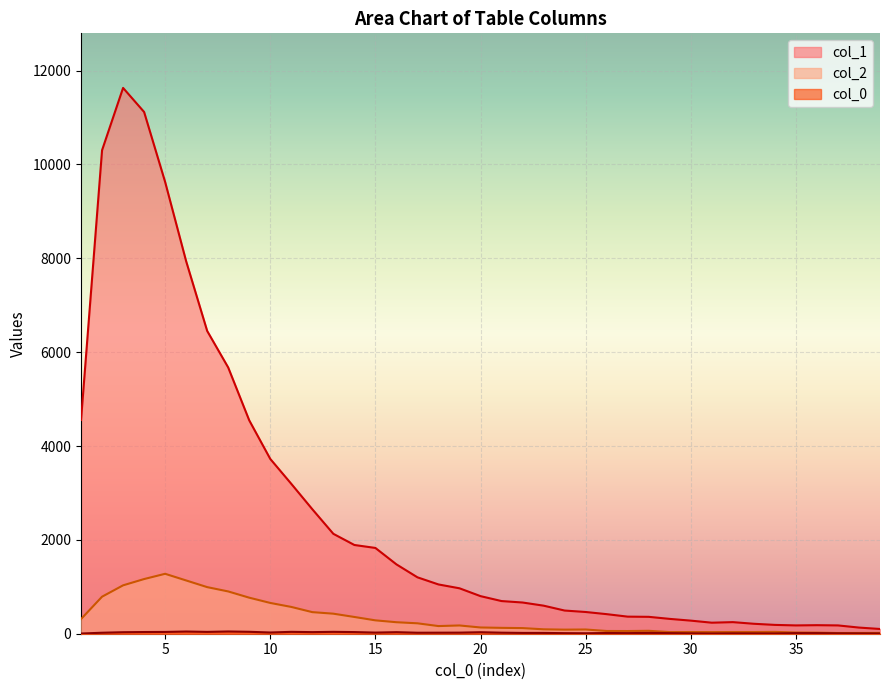

At which category does col_2 reach its first local valley?

18